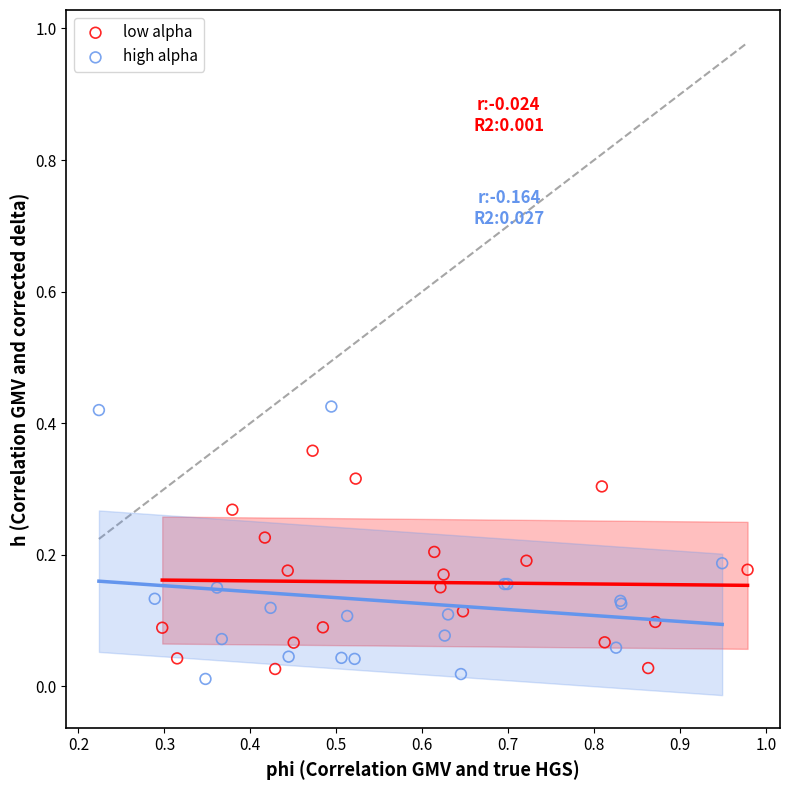

Which series contains the highest Y value?

high alpha